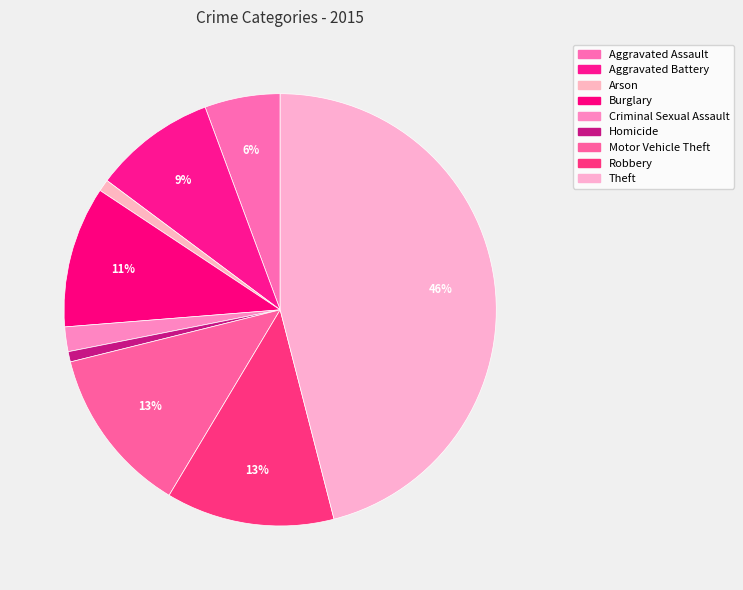

To the nearest percent, what percentage of the pie is Motor Vehicle Theft?

13%